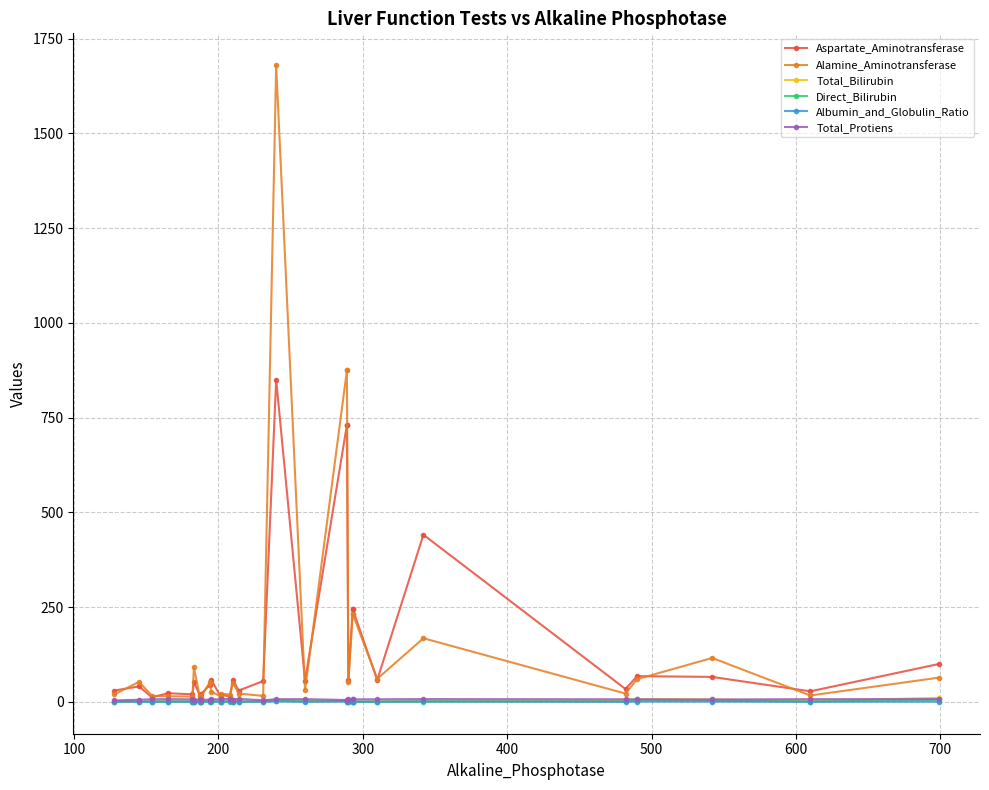

In Total_Protiens, how many points are lower than both neighbors (excluding endpoints)?

5